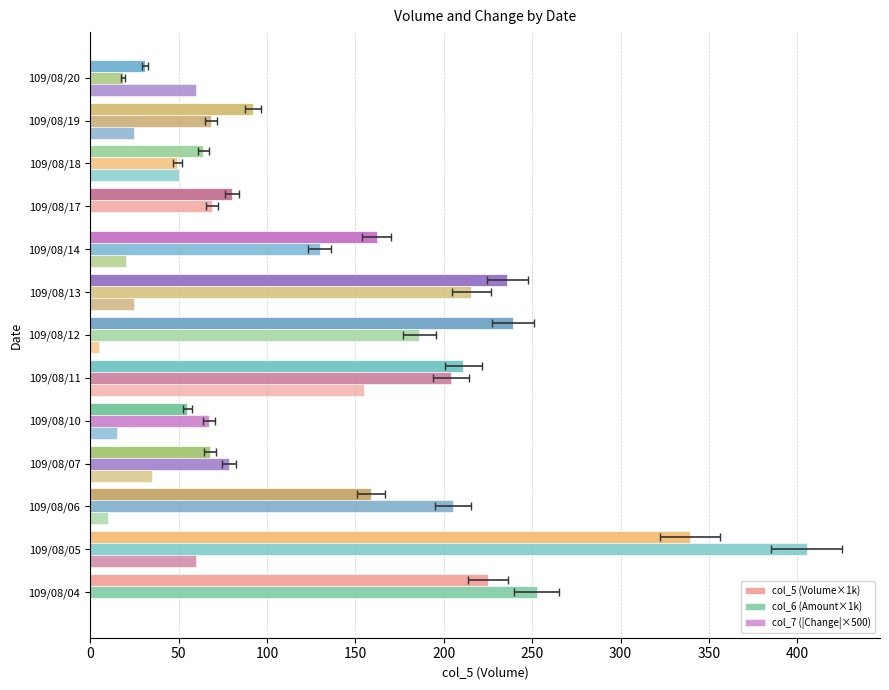

What is the difference between the maximum and minimum values in the col_7 (|Change|×500) series?

155.0